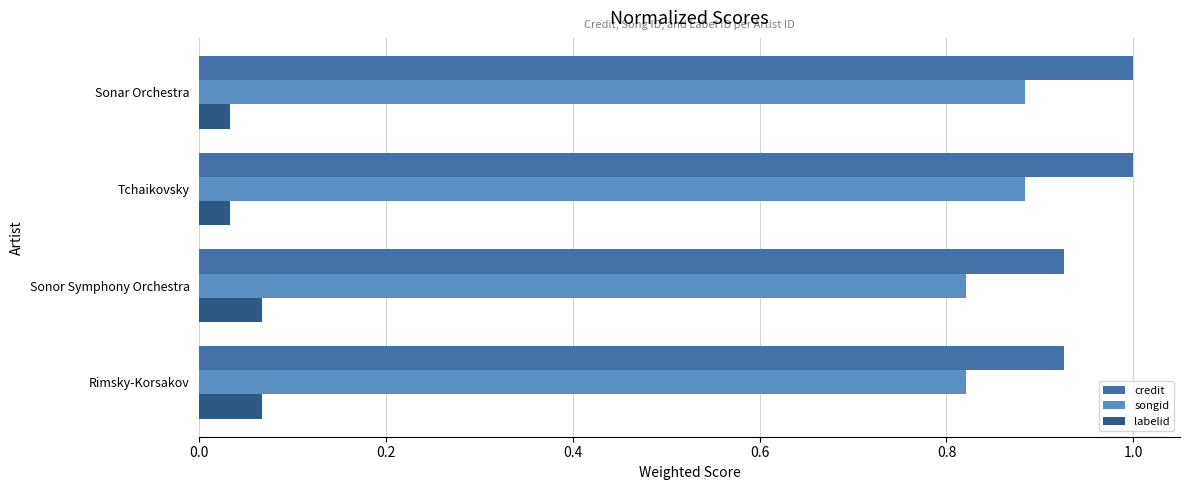

What is the sum of all credit values?

3.9